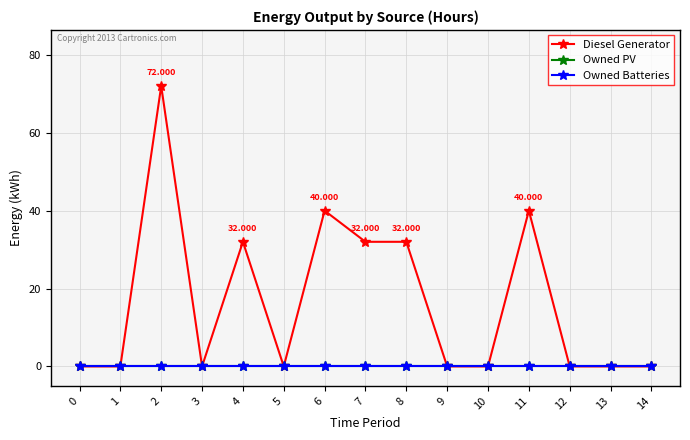

Is this an area chart (filled region under the line)?

No